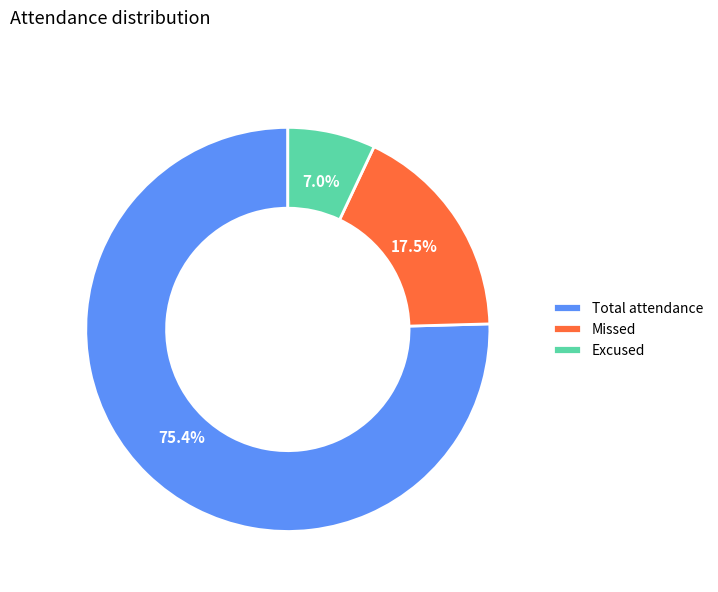

True or false: Total attendance accounts for 89% of the total.

False